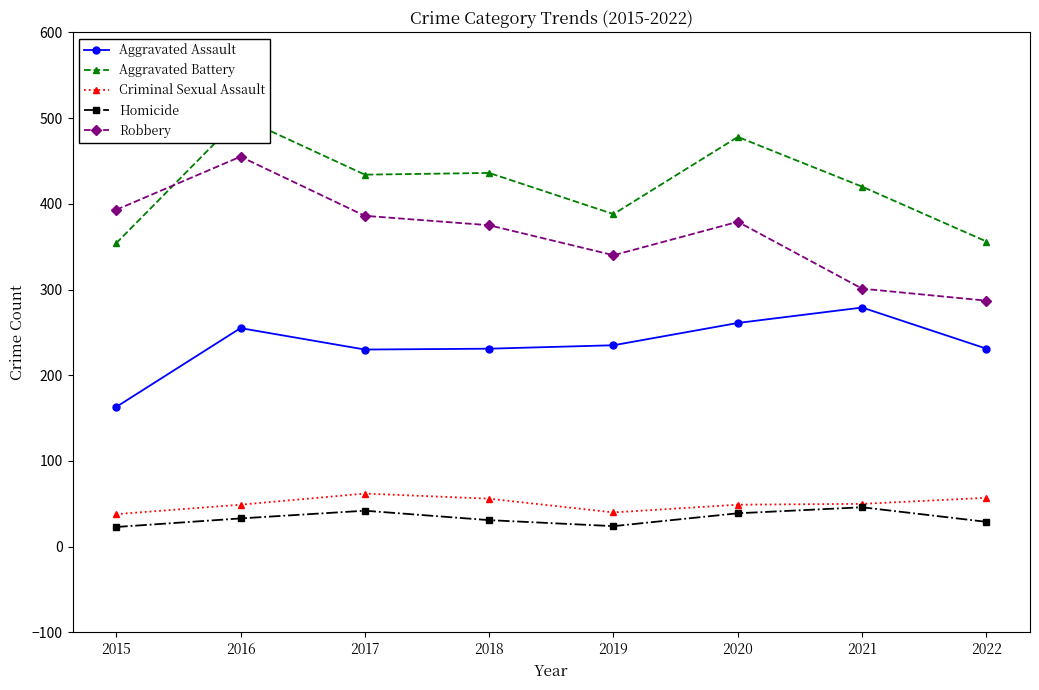

Where is Aggravated Battery nearest to the value 427?

2017